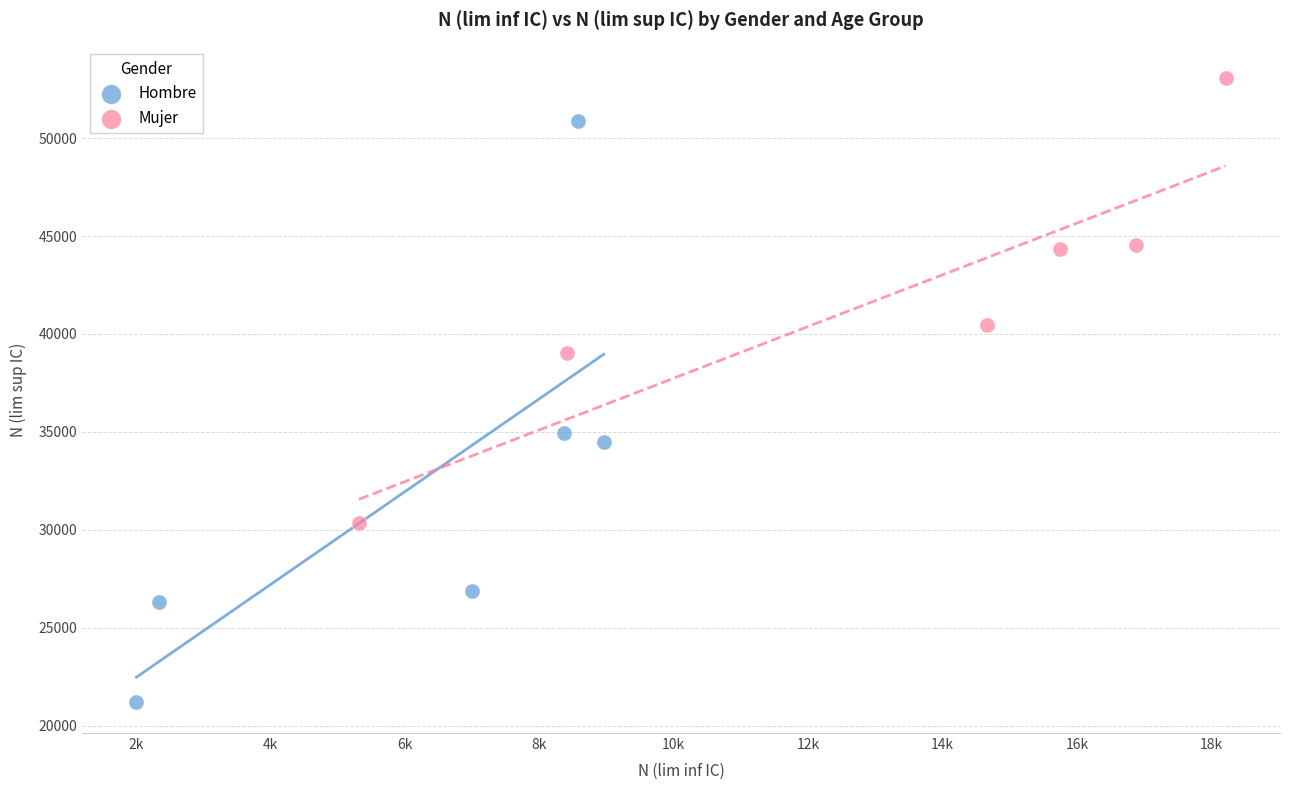

What are all the series names shown in the legend?

Hombre, Mujer